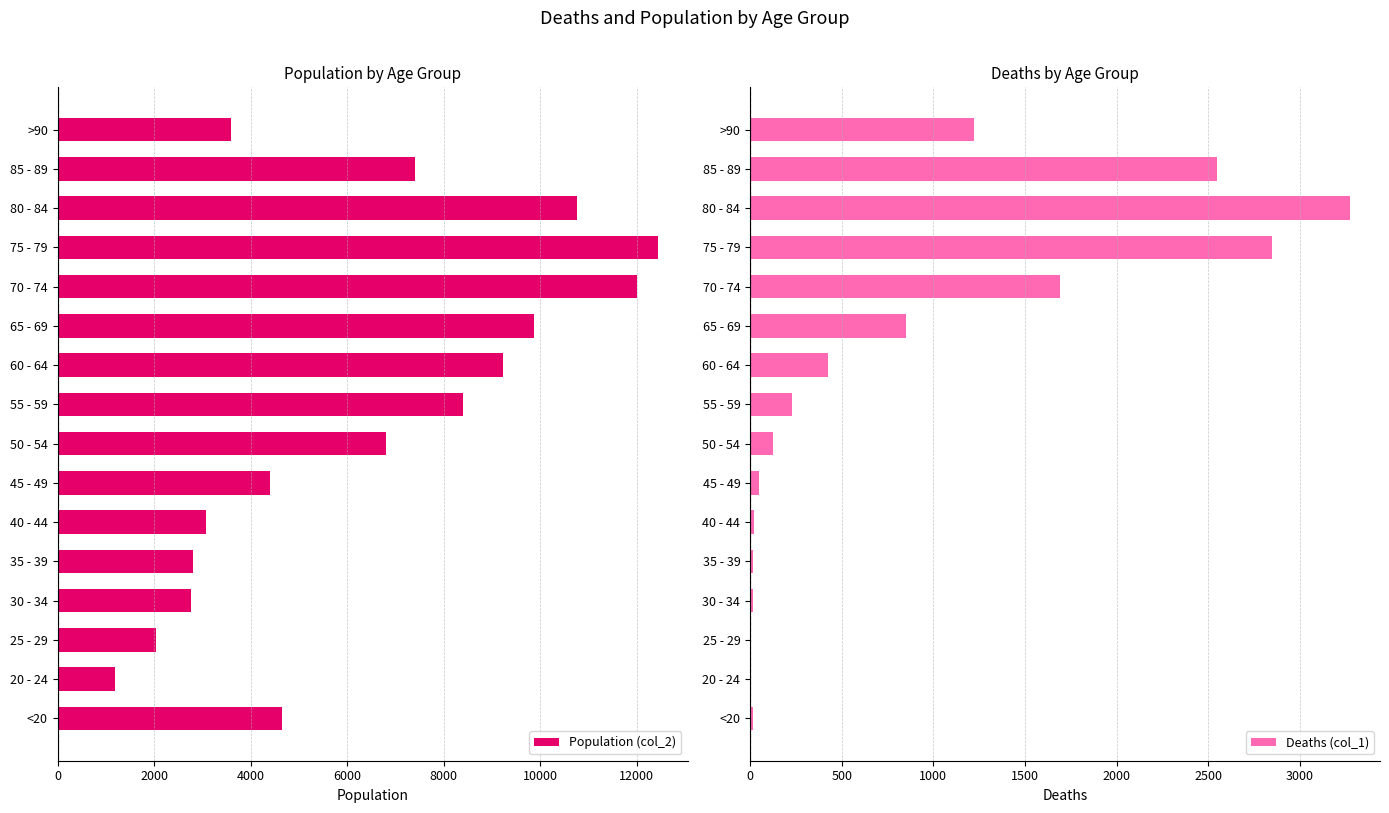

What is the greatest value displayed?

12434